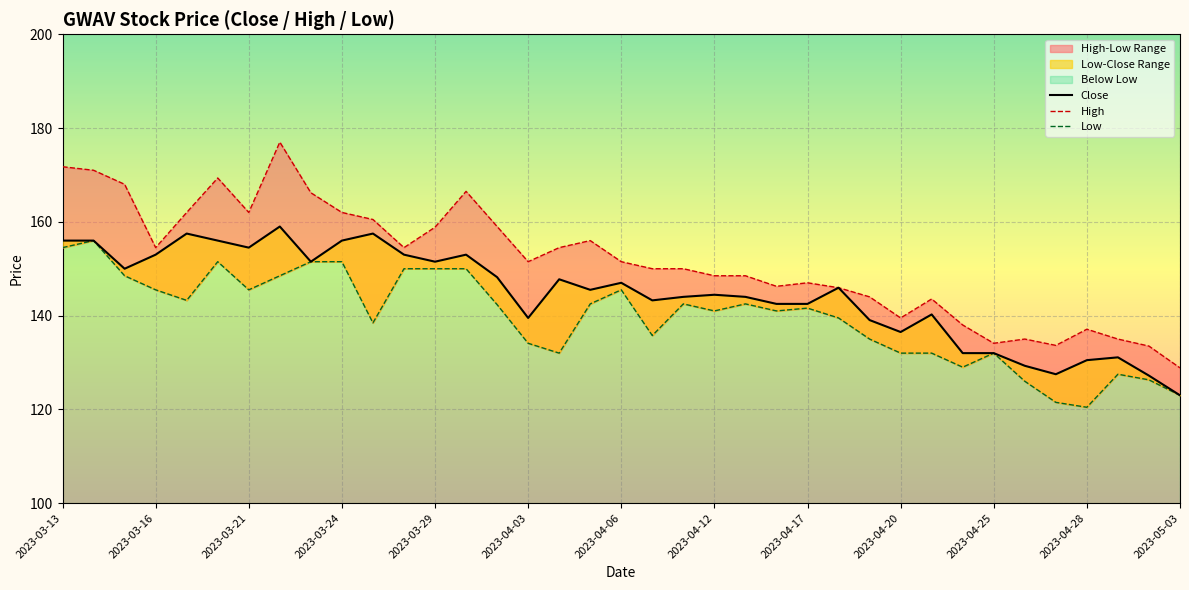

How many values in the Close series are below 145?

18